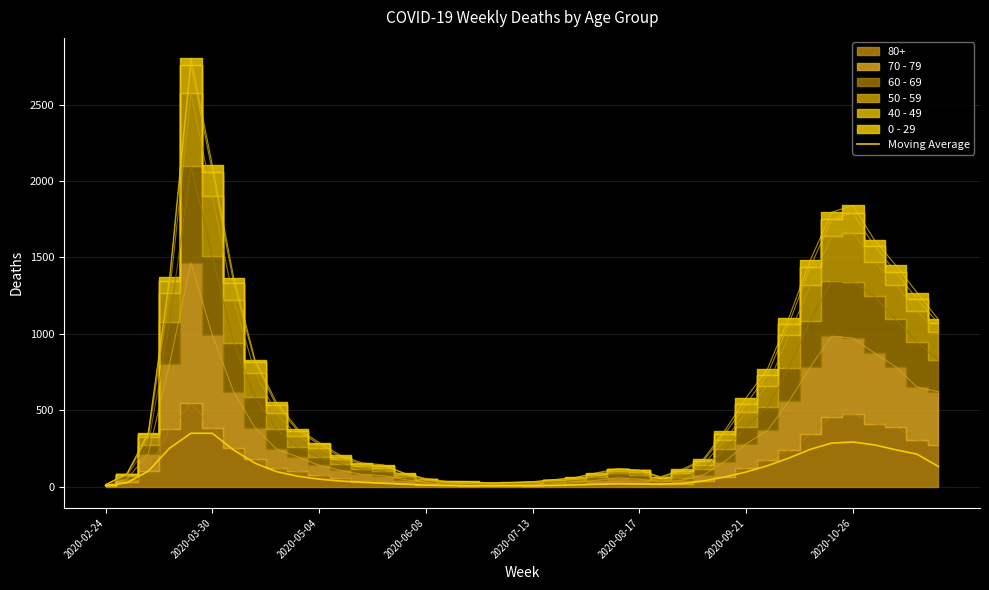

What is the difference between the second highest and second lowest values?

343.9